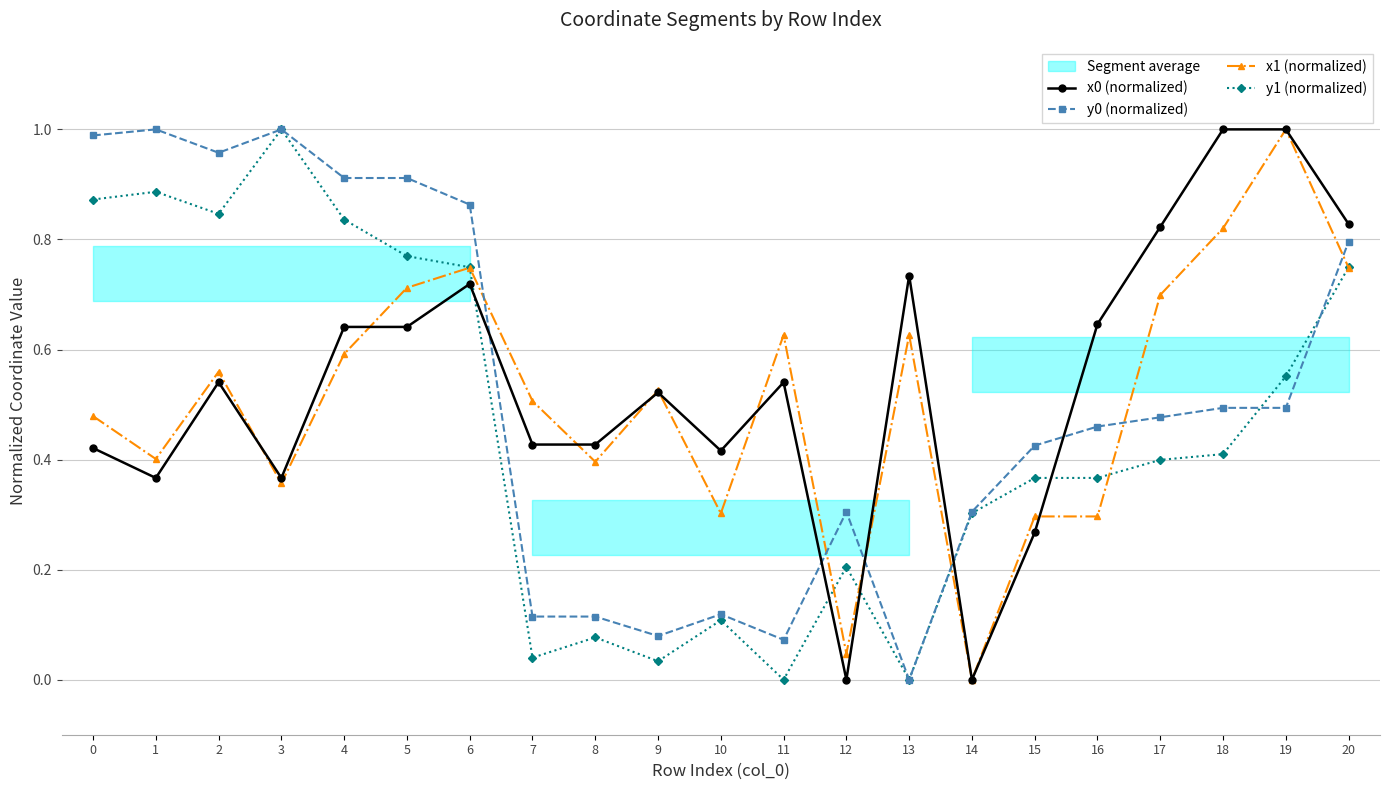

Where is the first local minimum for y0 (normalized)?

2